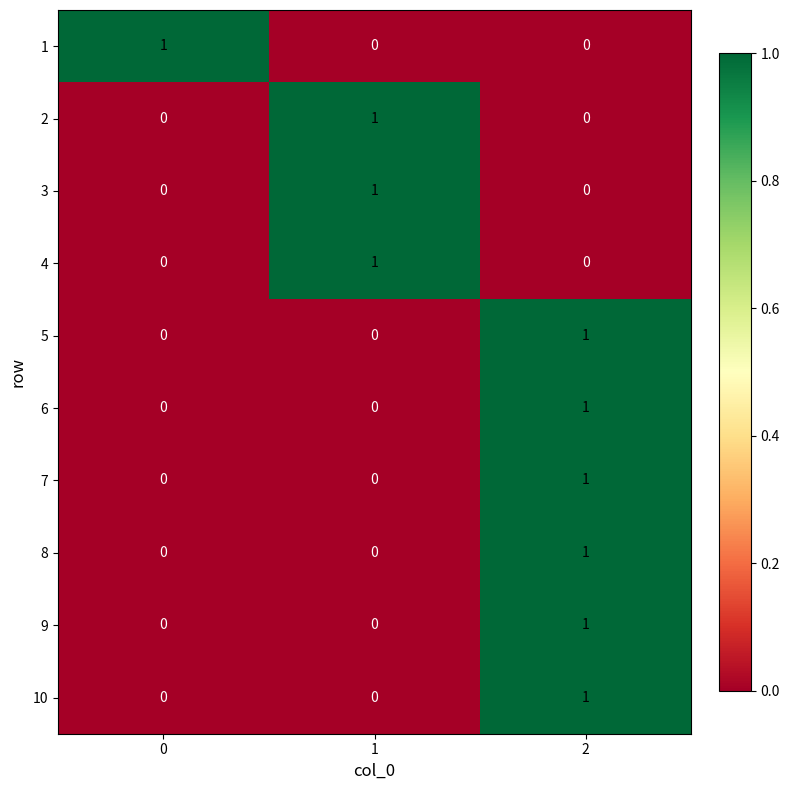

At which category is the sum across all series the highest?

2